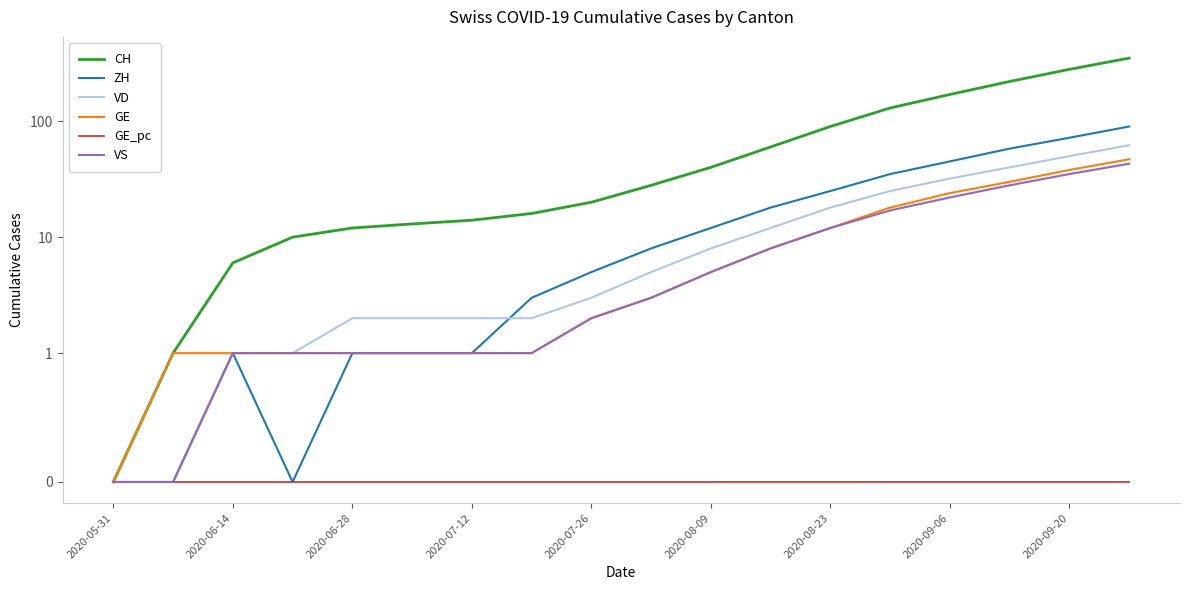

Is it true that GE equals 2.6 at 2020-07-26?

False